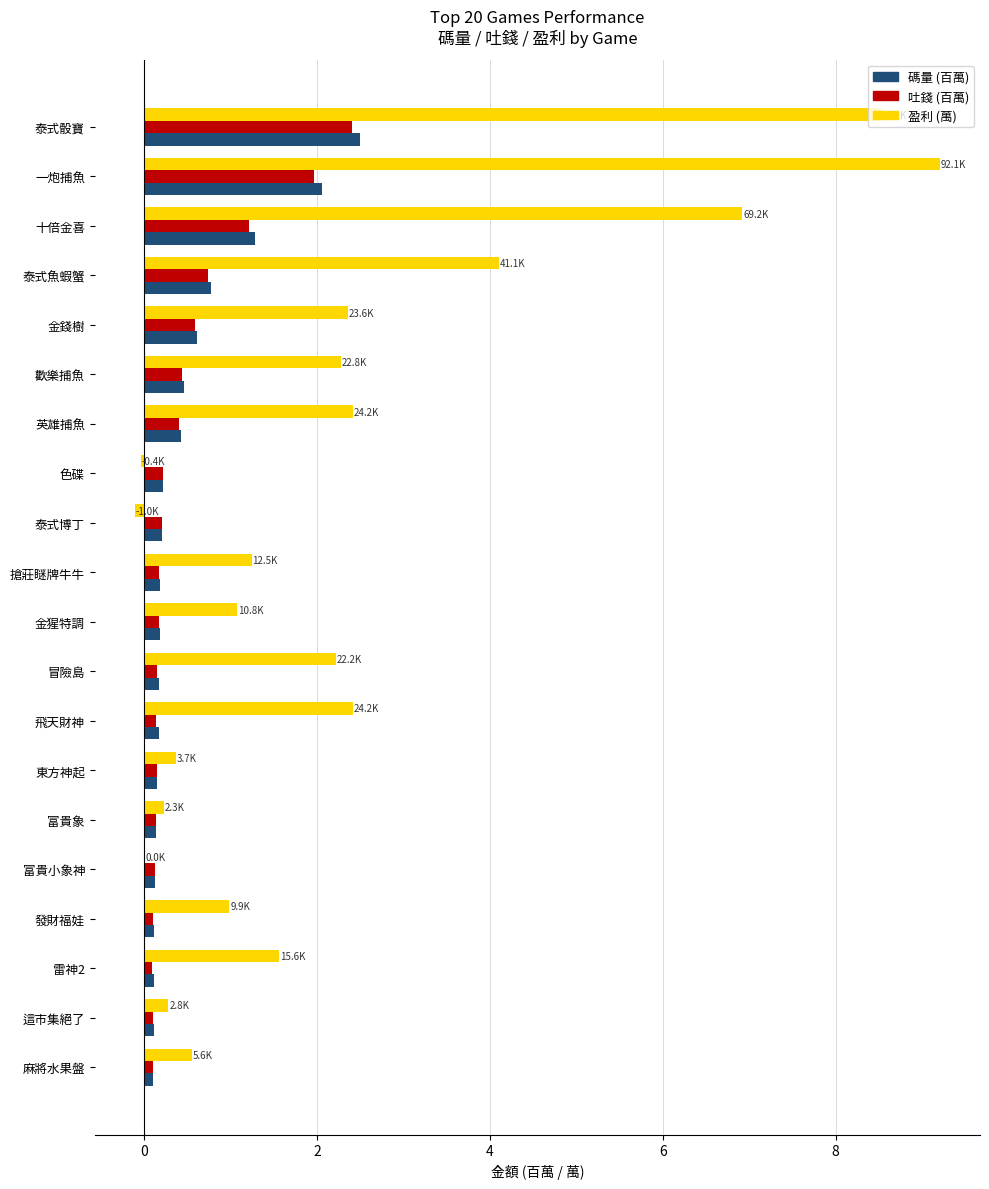

What is the greatest value displayed?

9.2